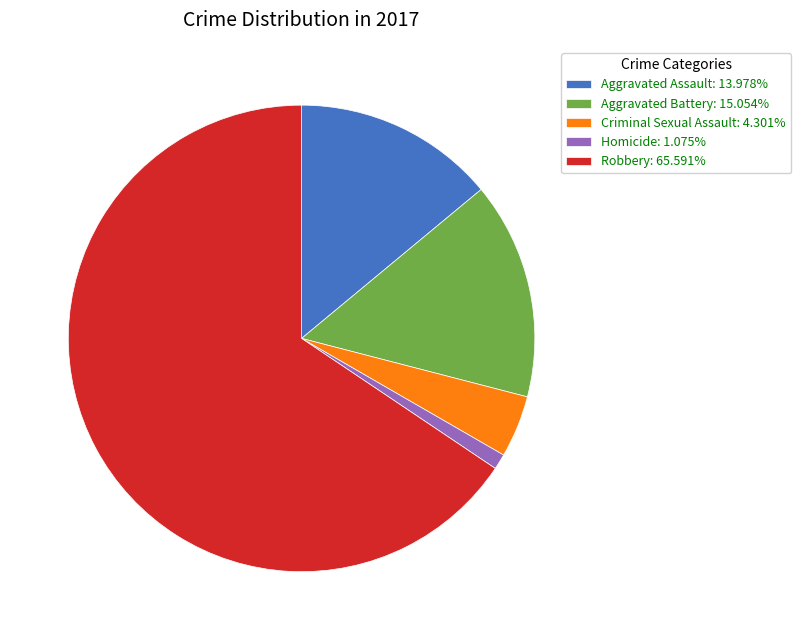

True or false: Homicide accounts for 1% of the total.

True